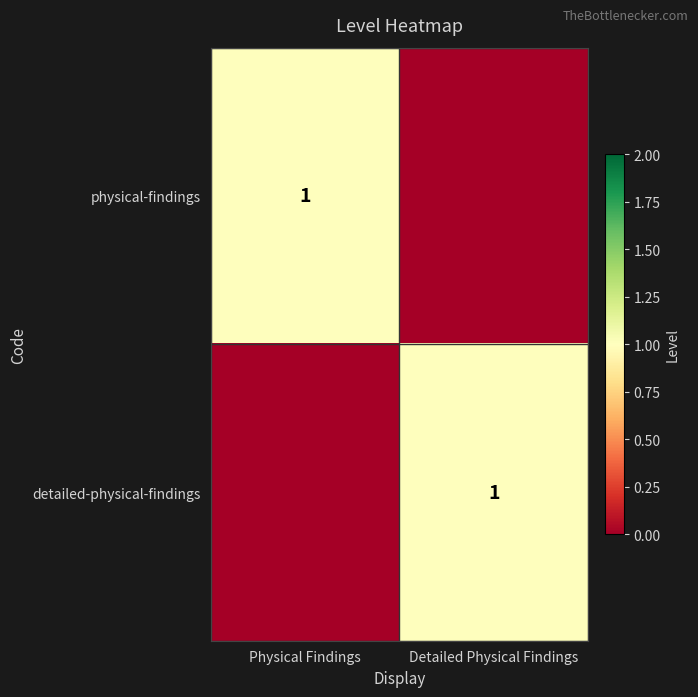

The physical-findings series shows 1 at Physical Findings. True or false?

True